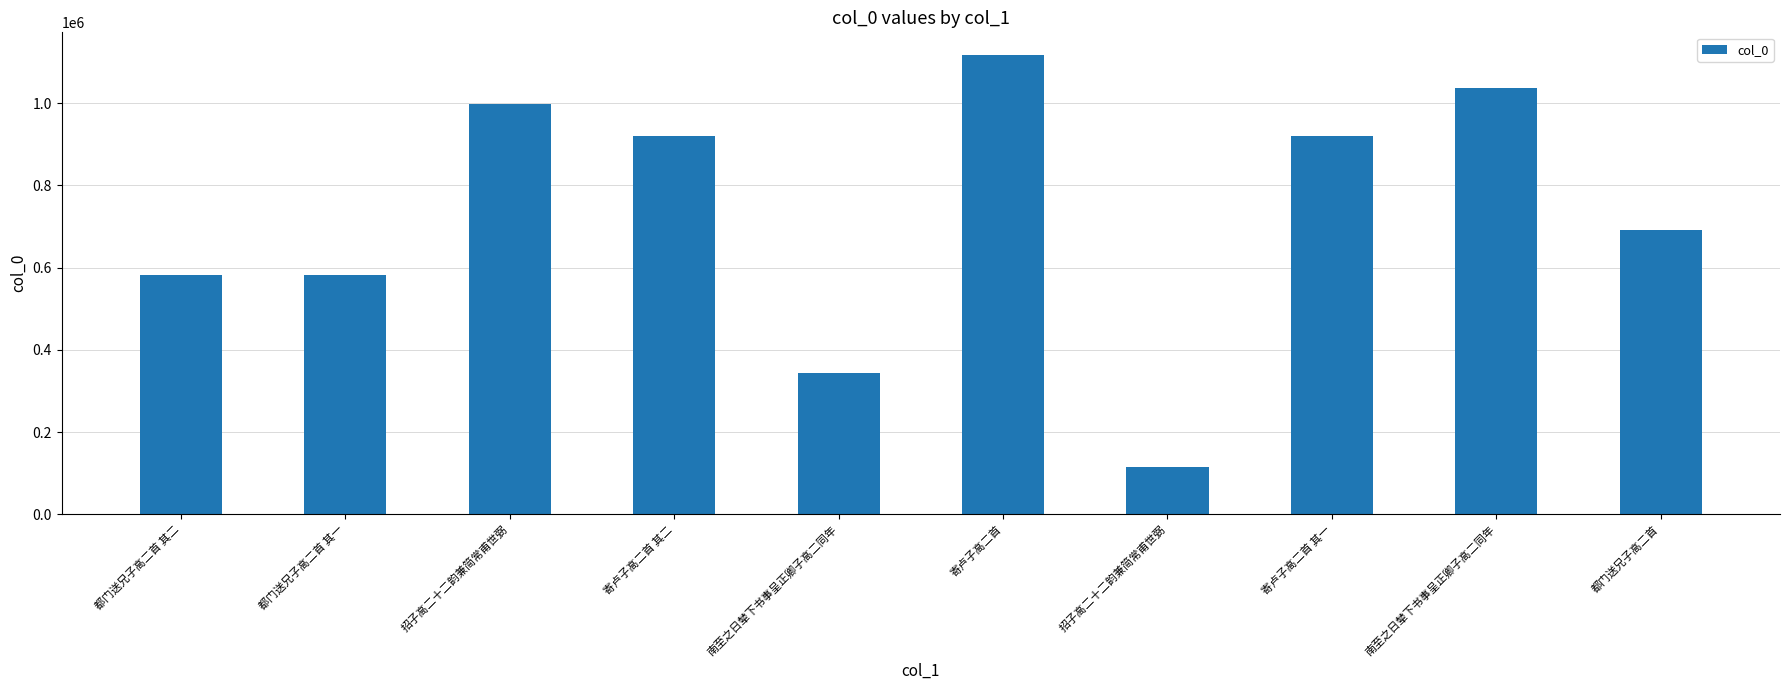

Reading left to right, list all the values displayed in this chart.

580986	580985	996923	919811	342662	1116381	113873	919812	1037667	690270